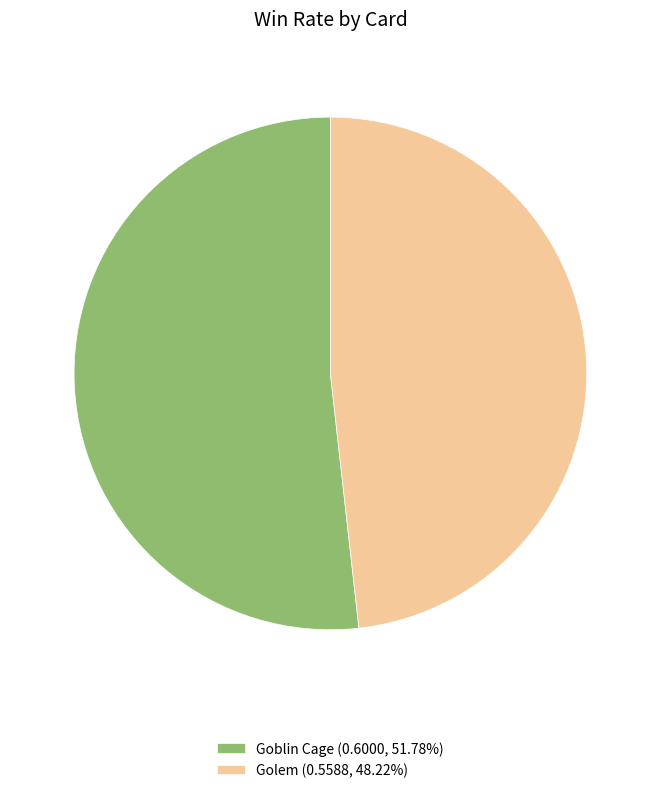

Which category has the biggest portion of the pie?

Goblin Cage